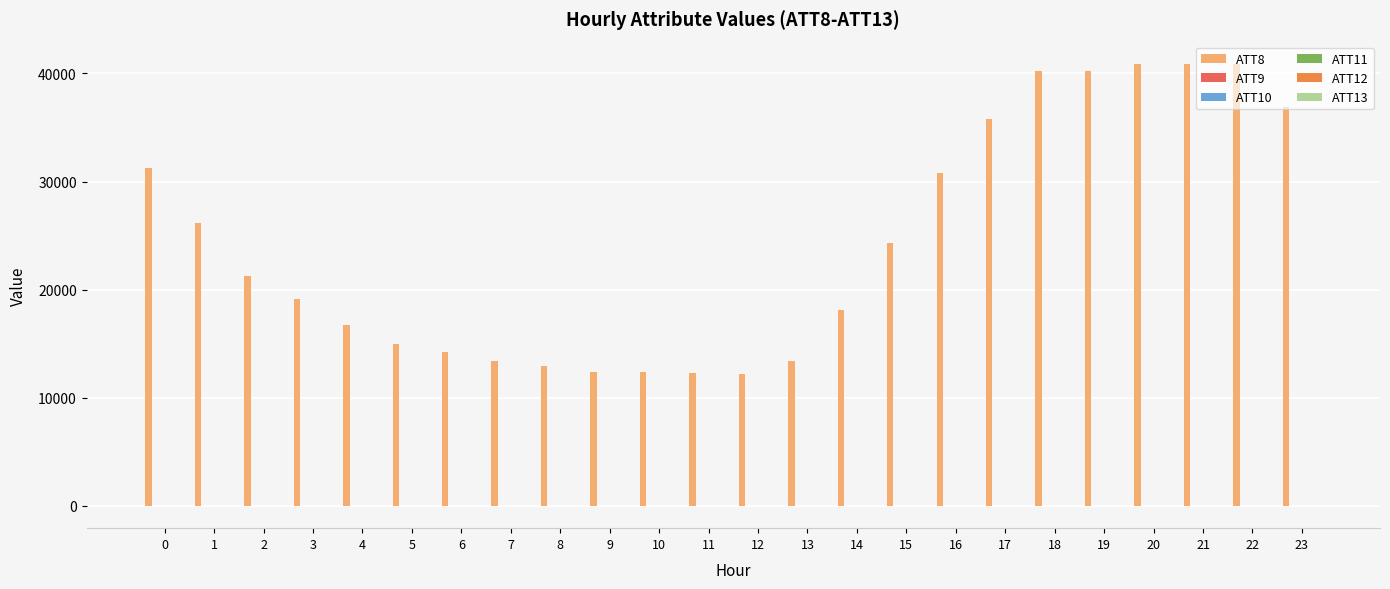

Which series has the widest spread of values?

ATT8